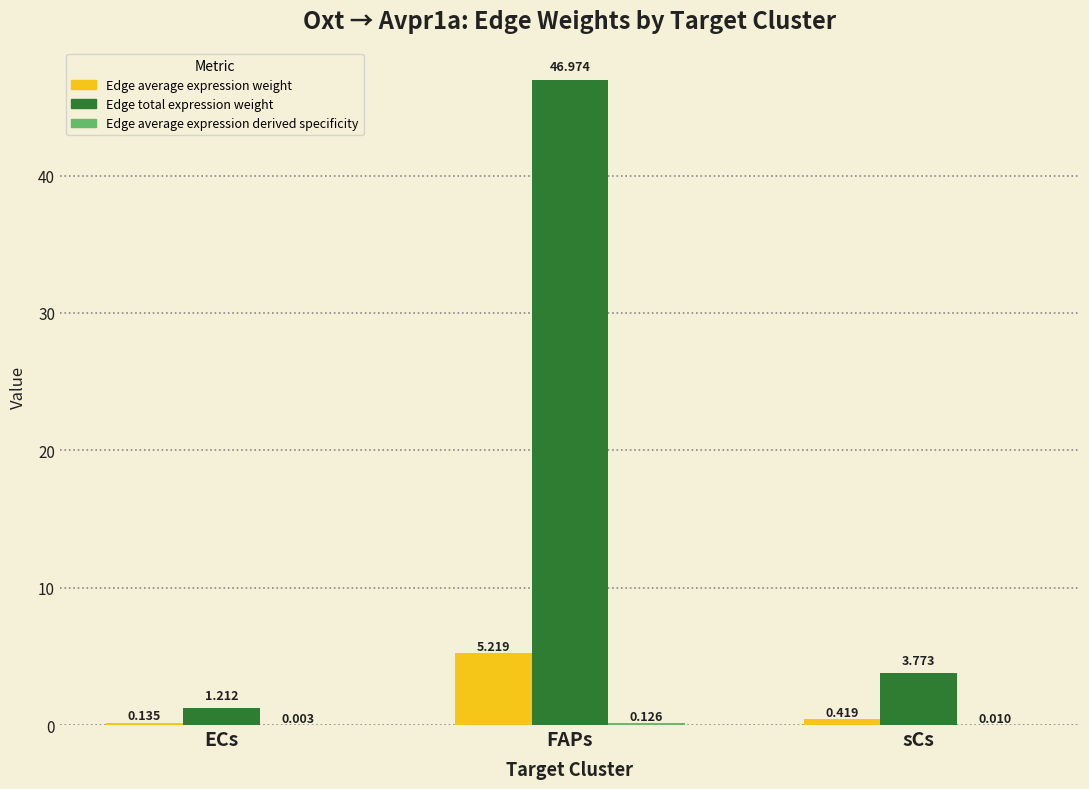

Which series has the largest total across all categories?

Edge total expression weight